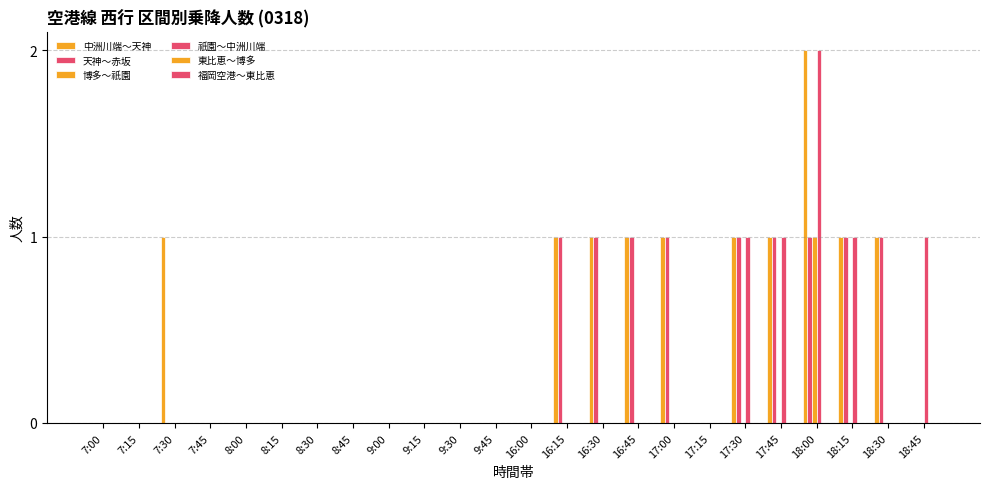

What is the difference between the maximum and second lowest values in the 天神～赤坂 series?

1